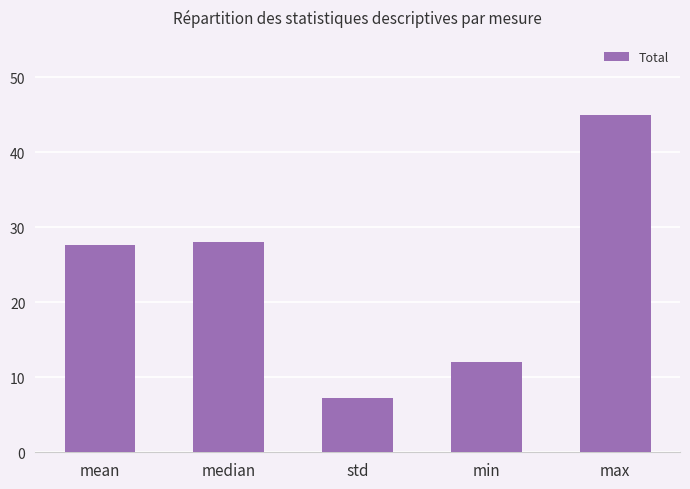

What is the label of the 2nd bar from the left?

median